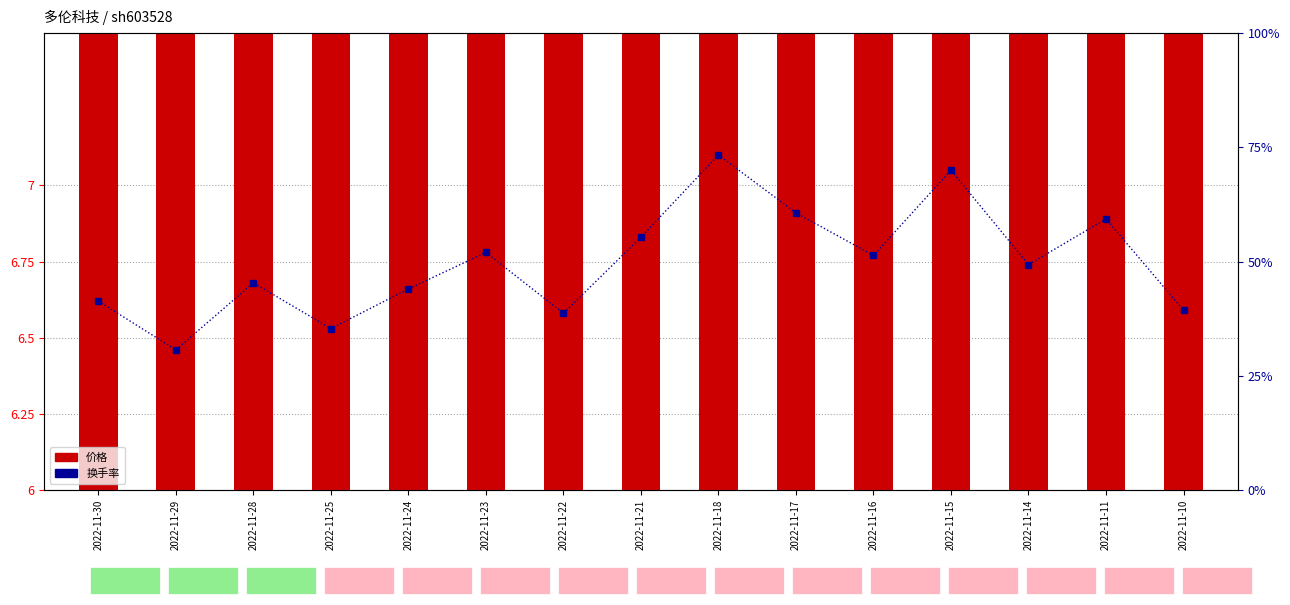

Between 2022-11-11 and 2022-11-17, which is larger?

2022-11-17